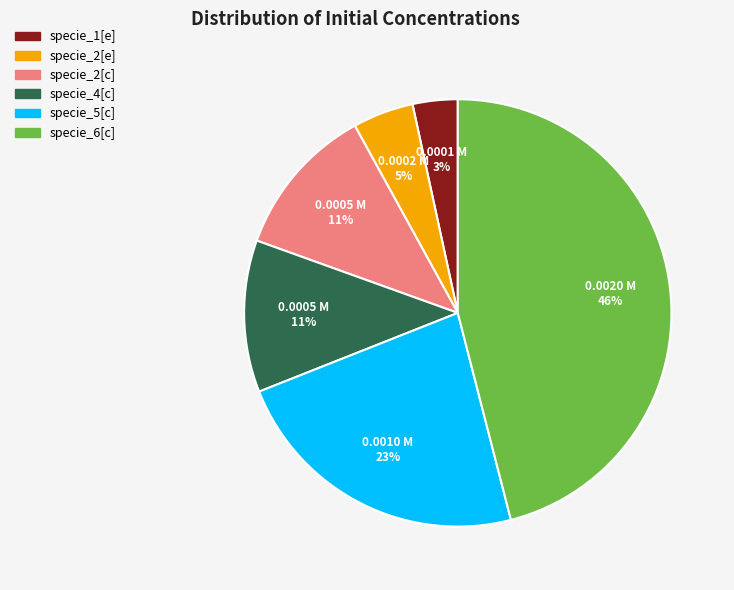

Does specie_2[c] account for over 50% of the chart?

No